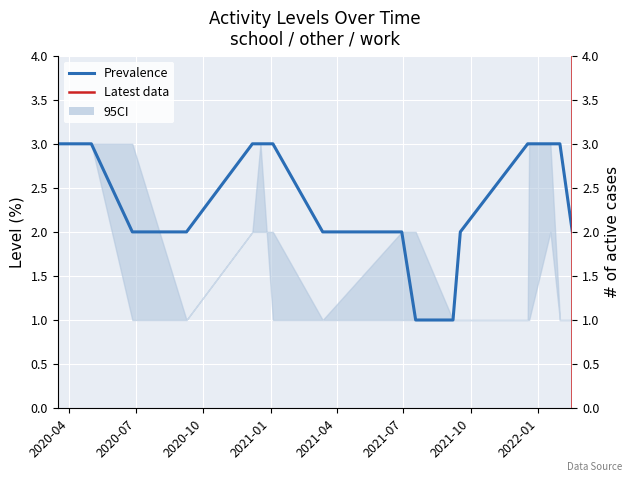

True or false: school has a value of 3 at 2022-01-18.

True